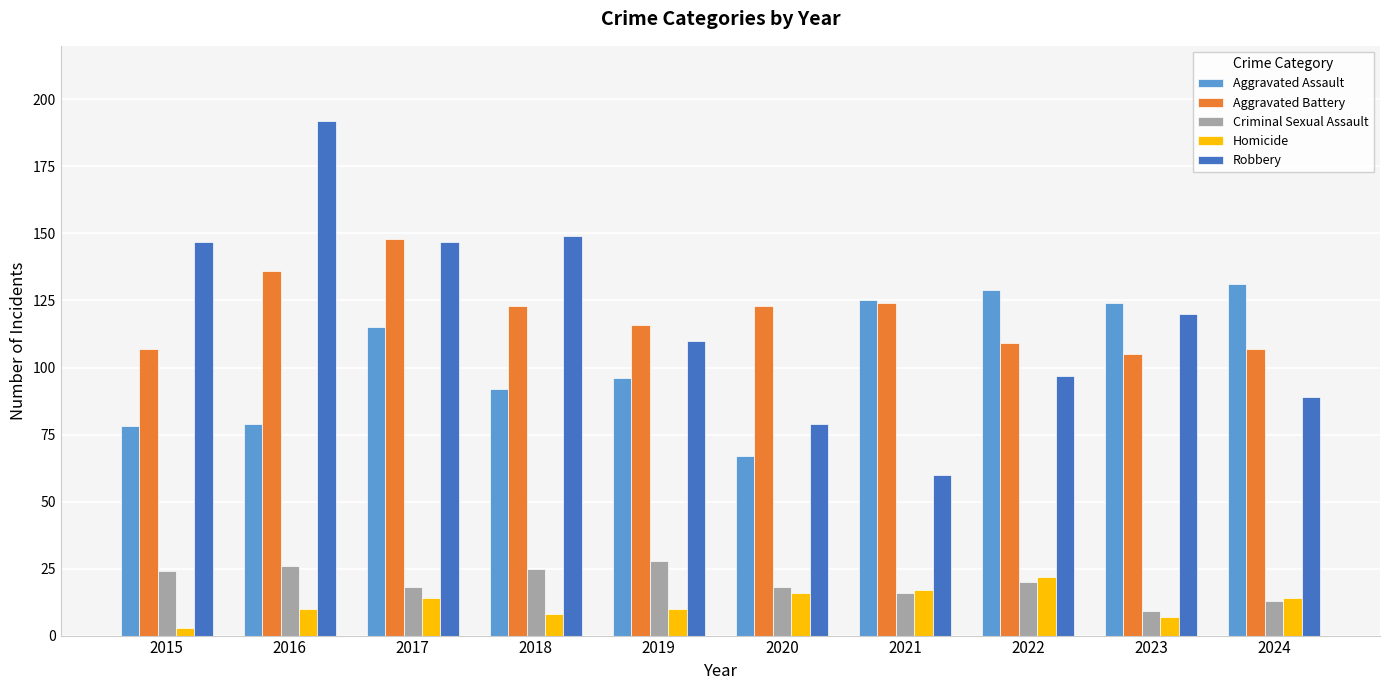

Is the value of Aggravated Assault at 2015 greater than the value of Aggravated Battery at 2022?

No